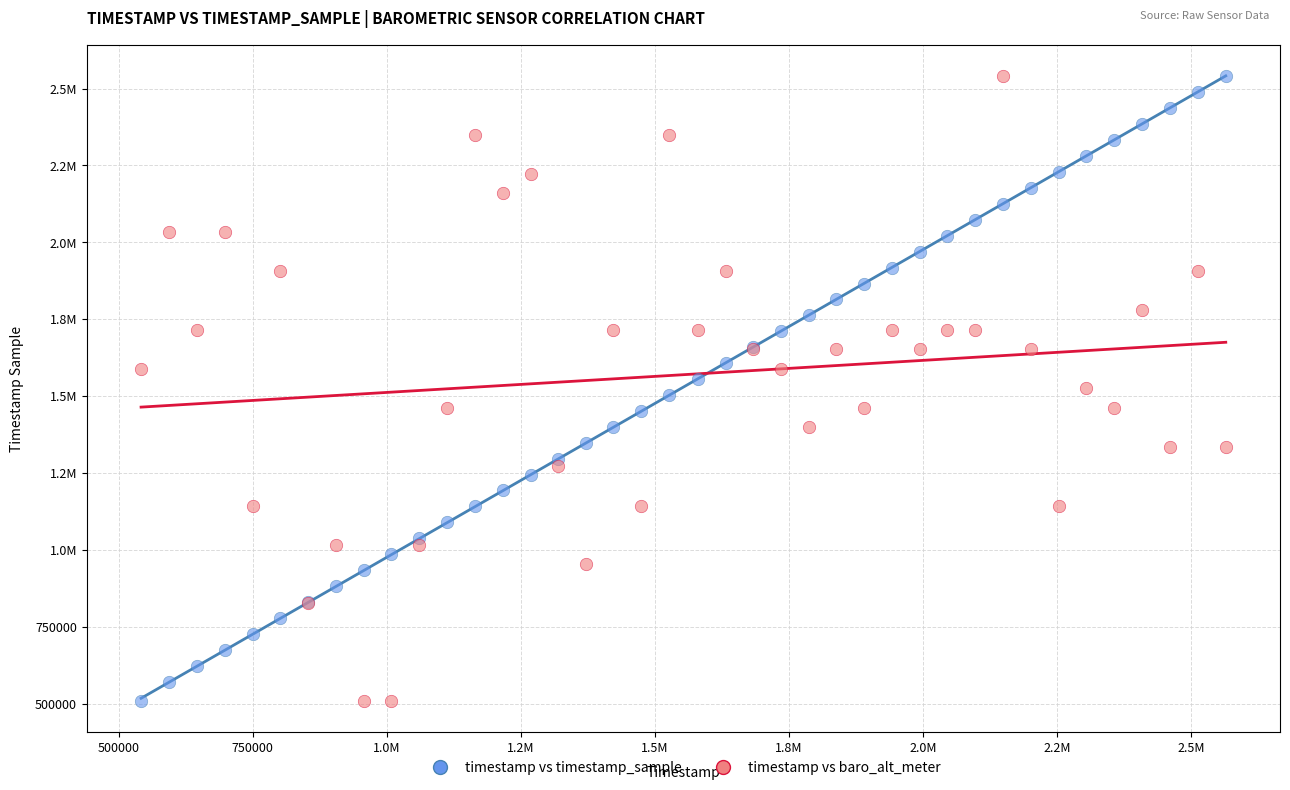

What are all the series names shown in the legend?

timestamp vs timestamp_sample, timestamp vs baro_alt_meter